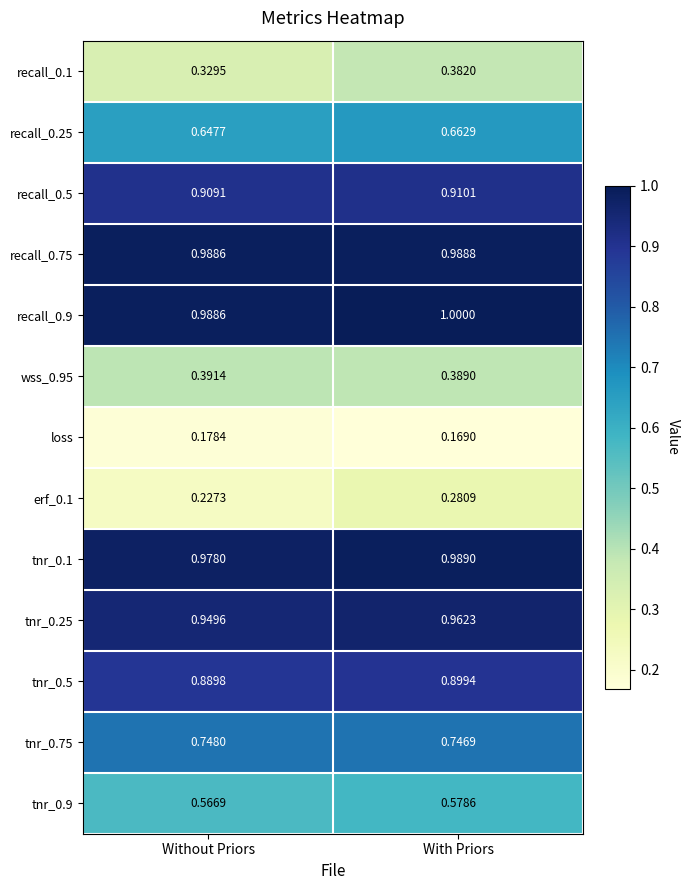

Is the value of tnr_0.75 at With Priors greater than the value of recall_0.75 at Without Priors?

No